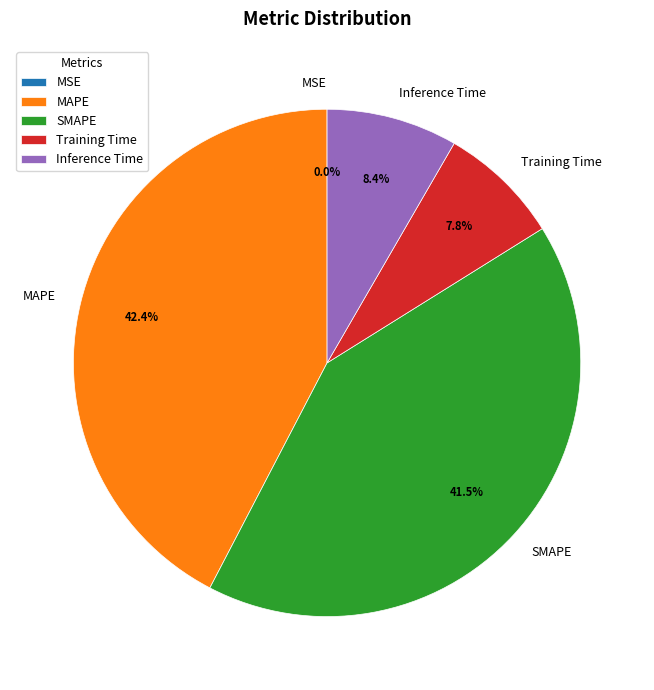

Between Training Time and MAPE, which is larger?

MAPE